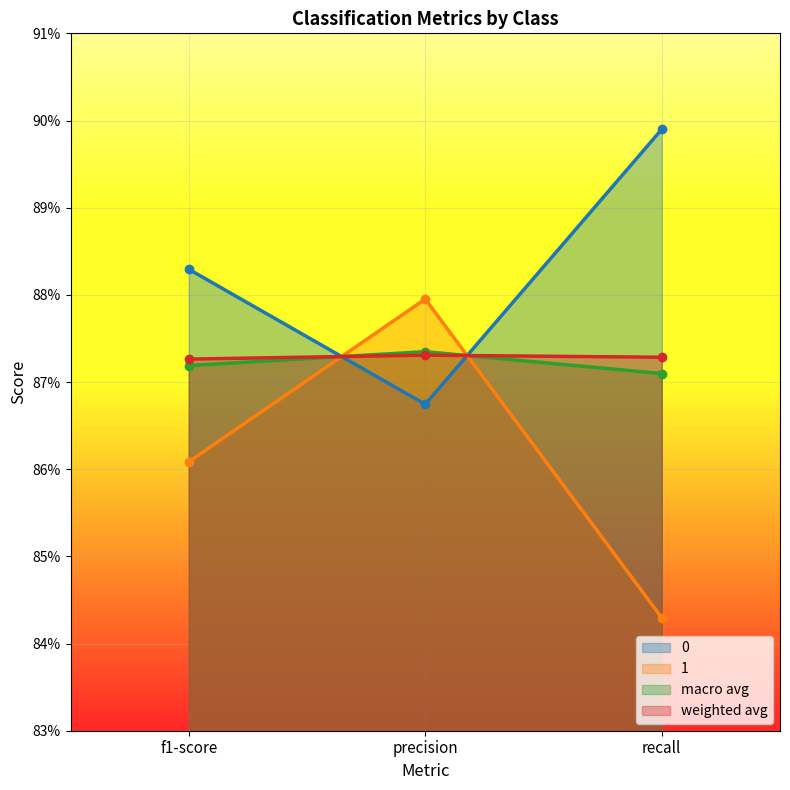

Which has a higher value, recall or f1-score?

recall